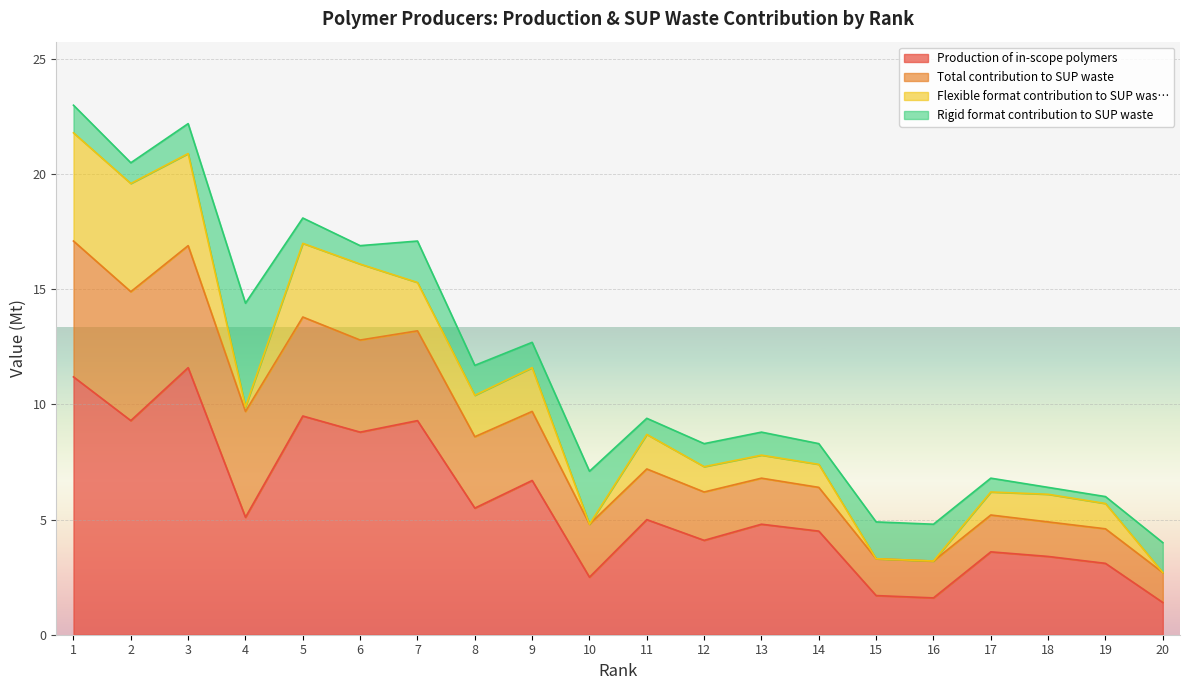

What are all the series names shown in the legend?

Production of in-scope polymers, Total contribution to SUP waste, Flexible format contribution to SUP was…, Rigid format contribution to SUP waste